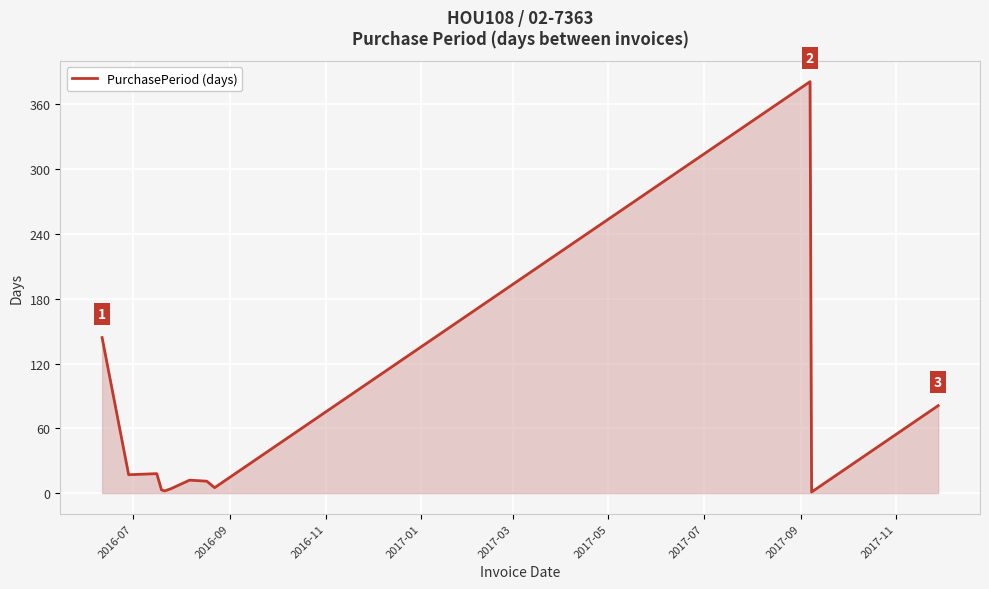

What is the greatest value displayed?

381